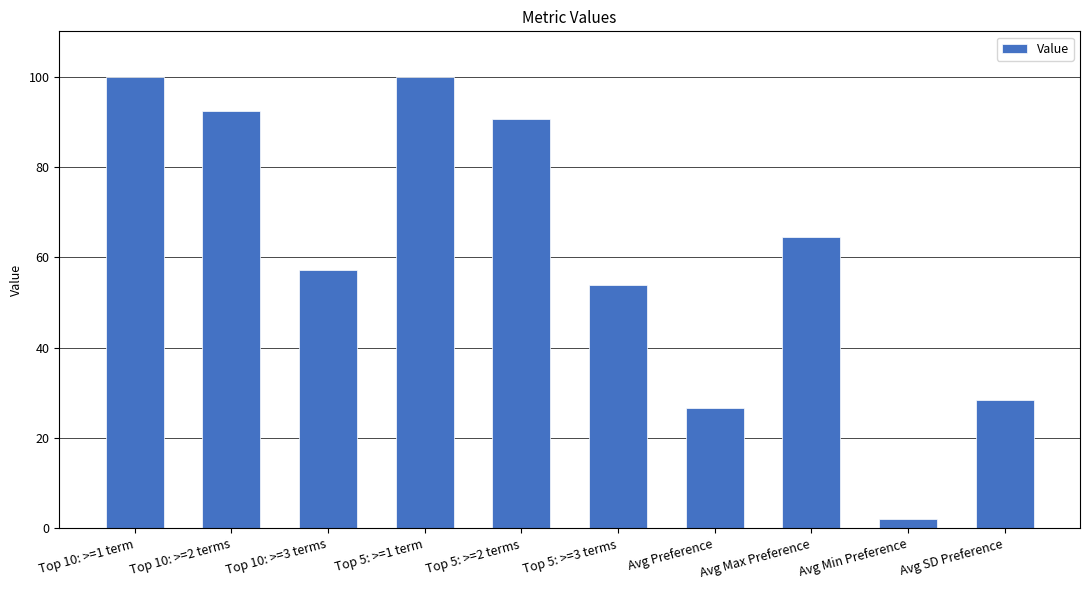

Which category has the lowest value across all series?

Avg Min Preference